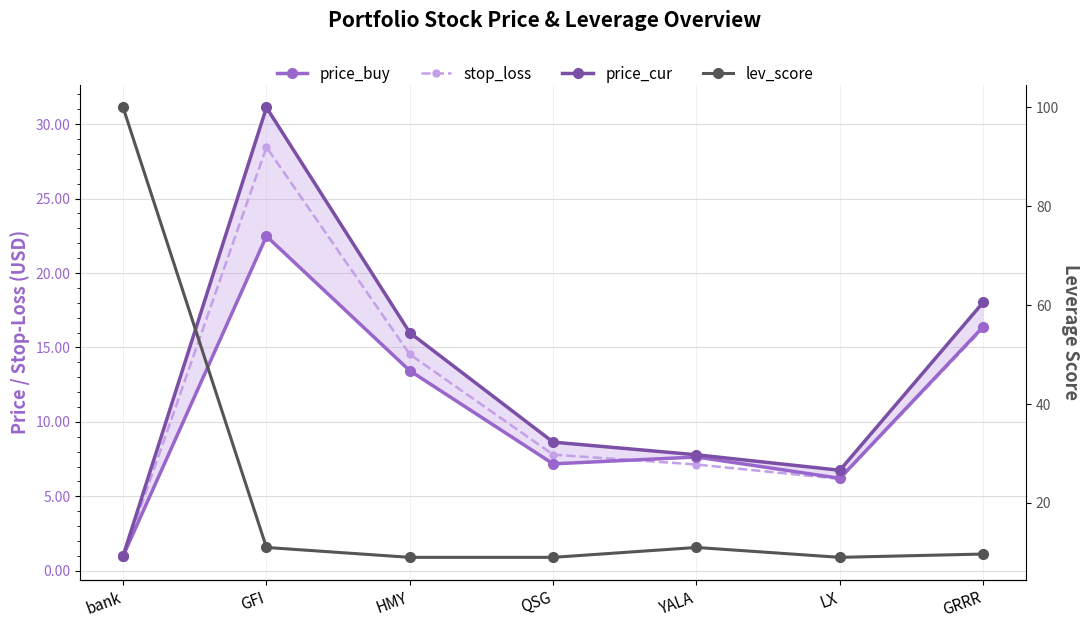

How many lines are shown in the chart?

4